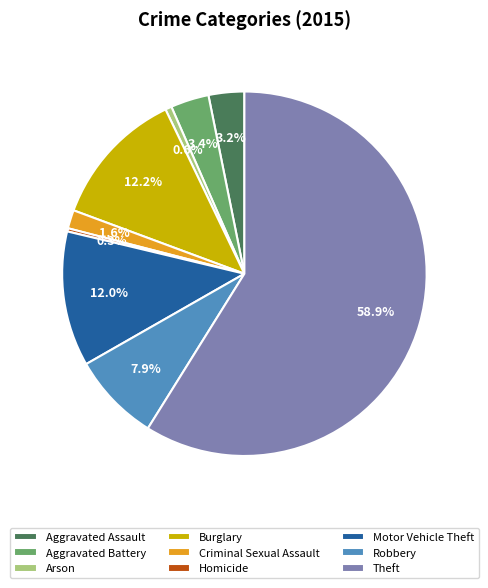

Count the number of slices in the pie.

9